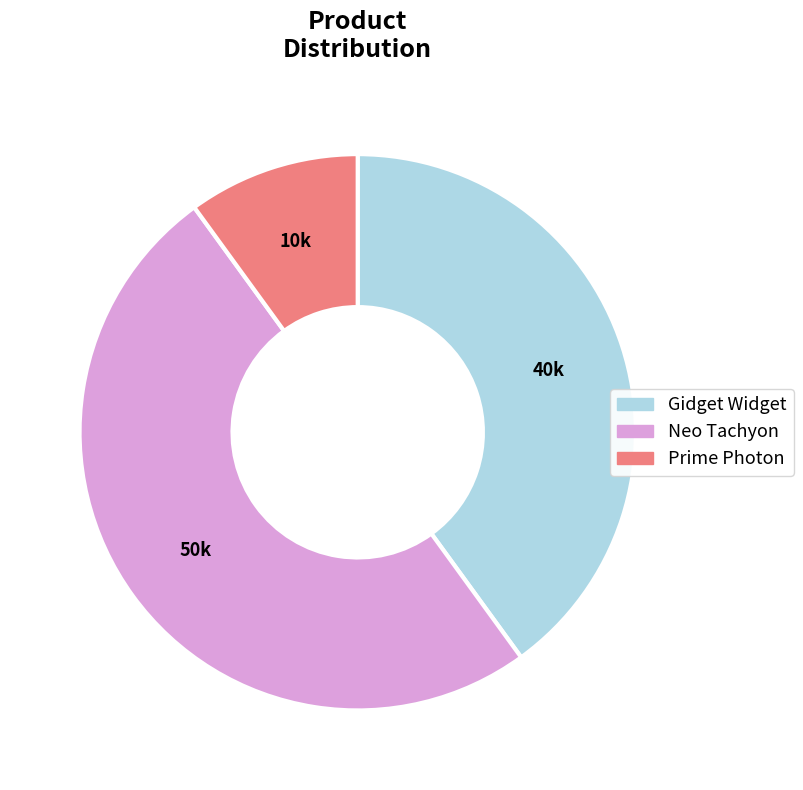

How many slices are in this pie chart?

3